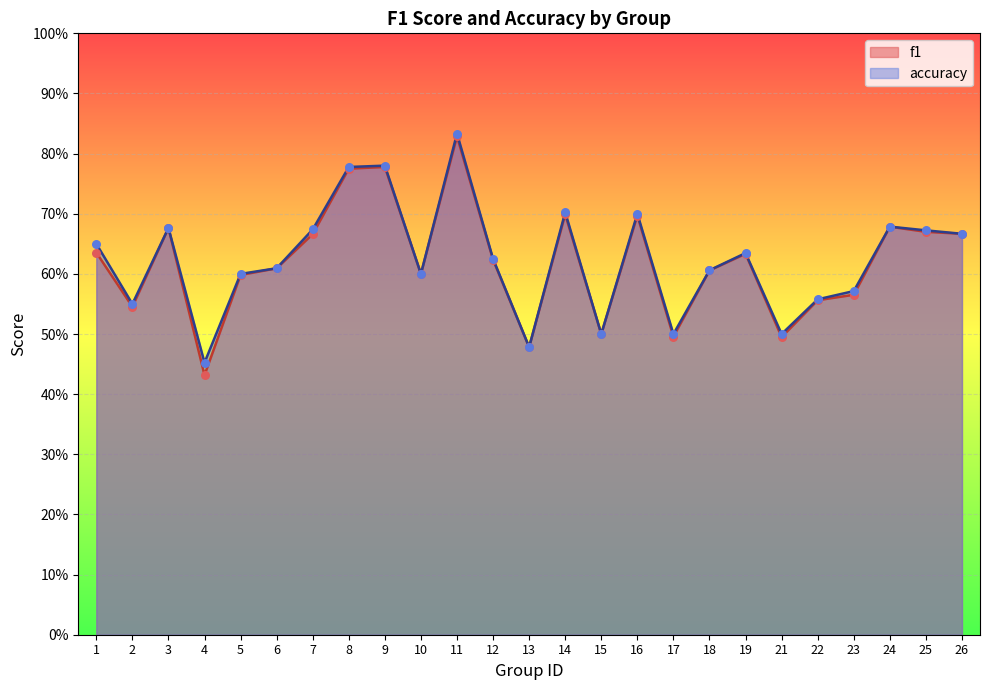

Which series contains the highest Y value?

accuracy